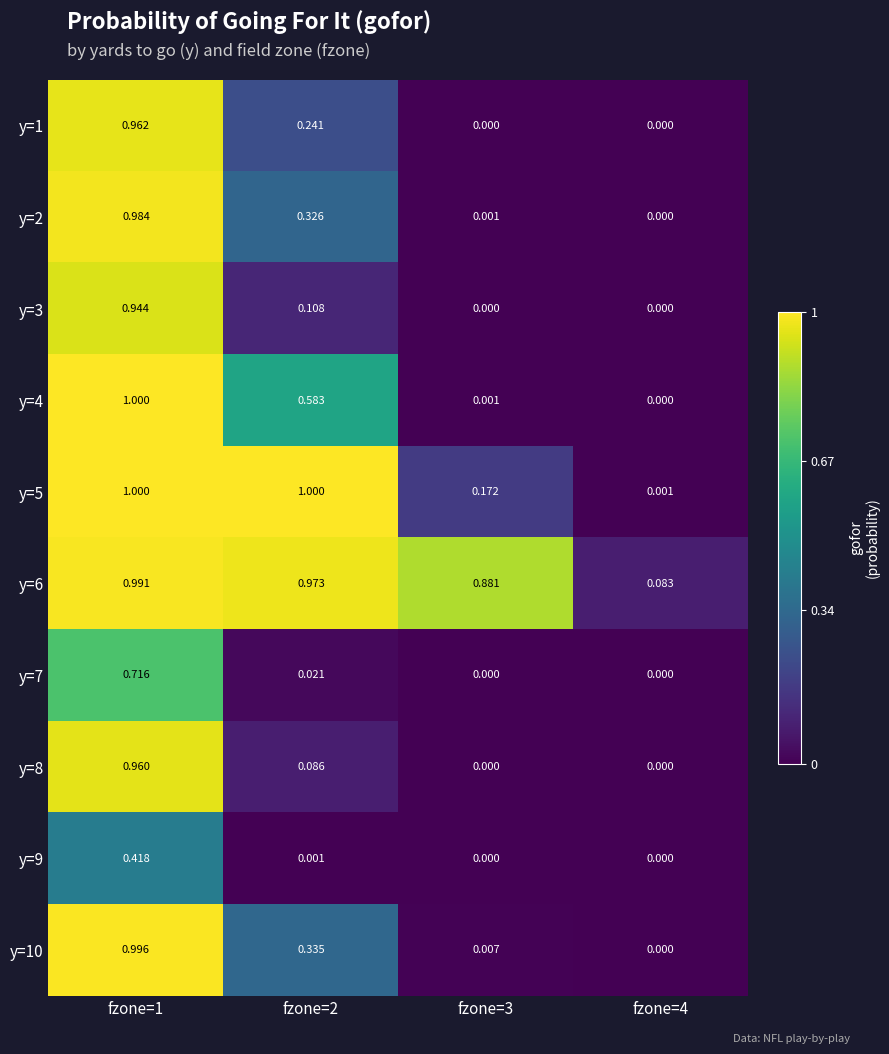

Is the value of y=8 at fzone=2 greater than the value of y=9 at fzone=3?

Yes